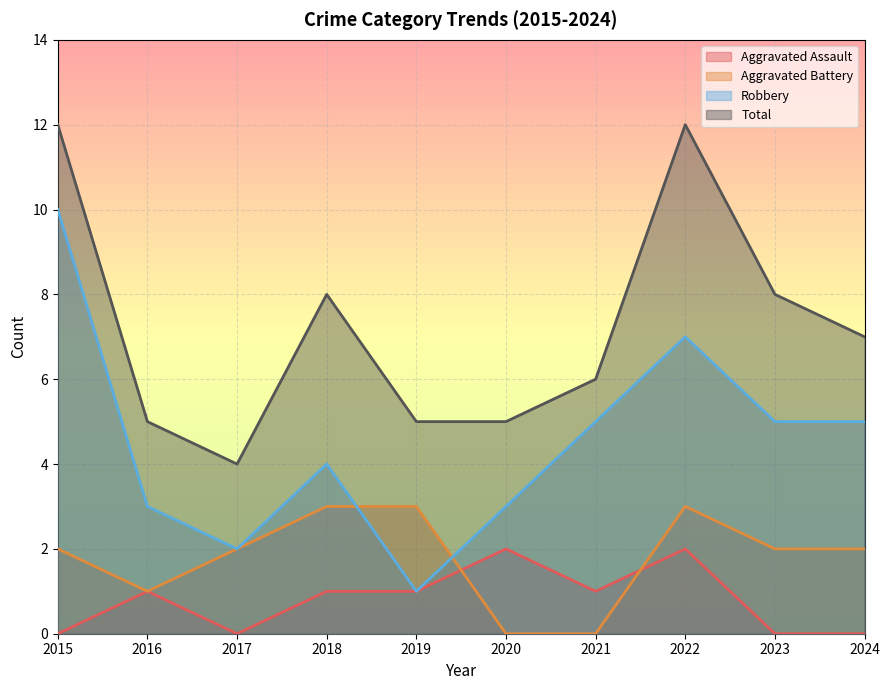

Rank the series at 2022 from lowest to highest value.

Aggravated Assault, Aggravated Battery, Robbery, Total